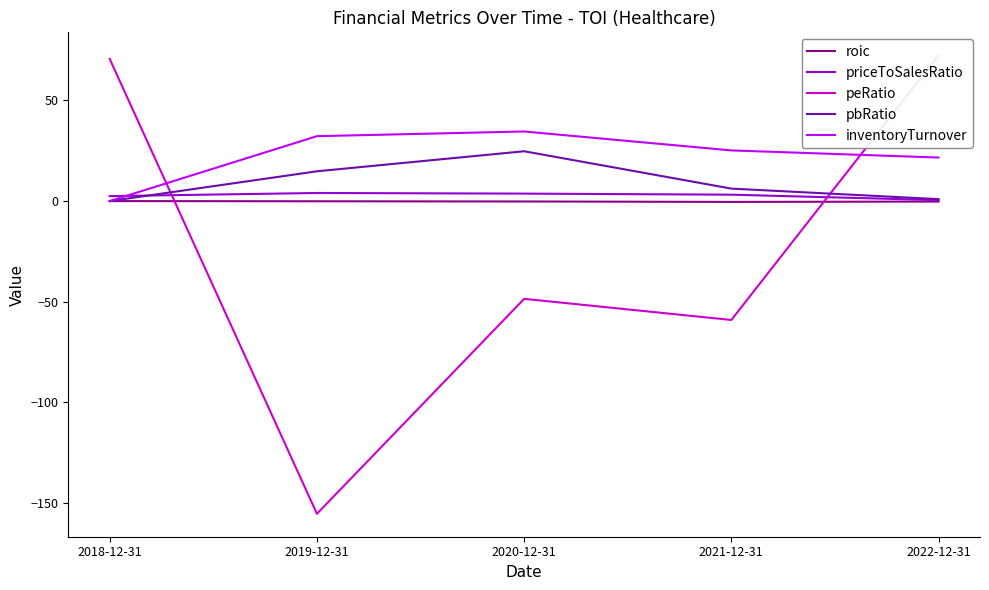

At 2020-12-31, list the series in order from smallest to largest.

peRatio, roic, priceToSalesRatio, pbRatio, inventoryTurnover